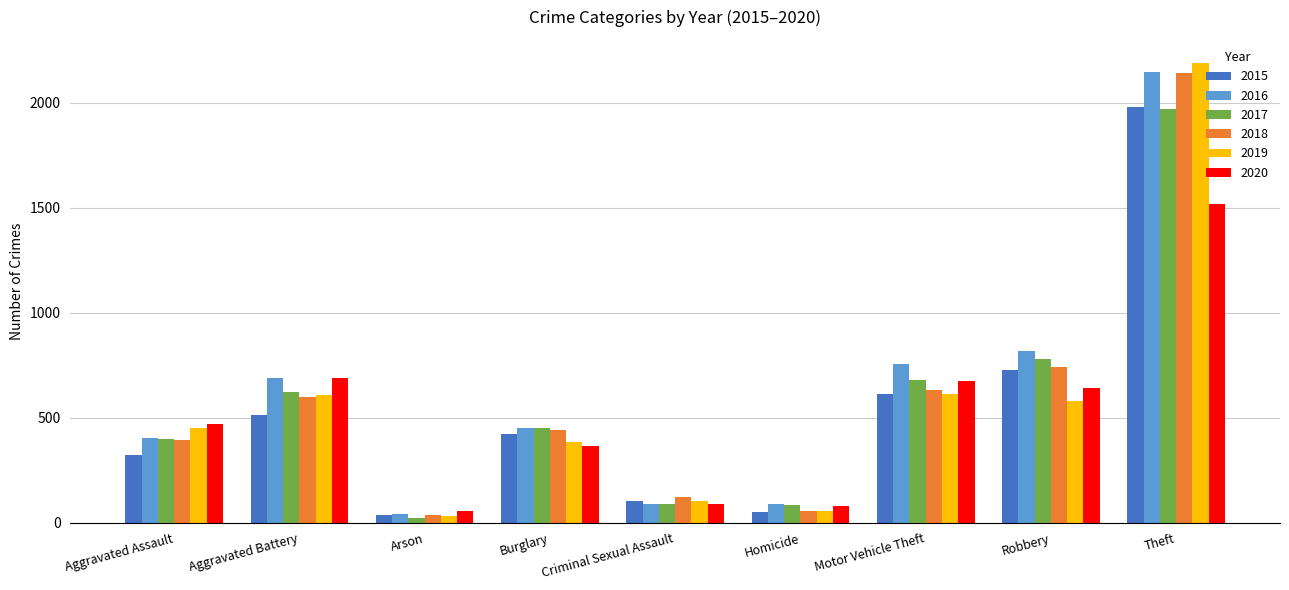

Is the value of 2020 at Homicide greater than the value of 2016 at Aggravated Assault?

No